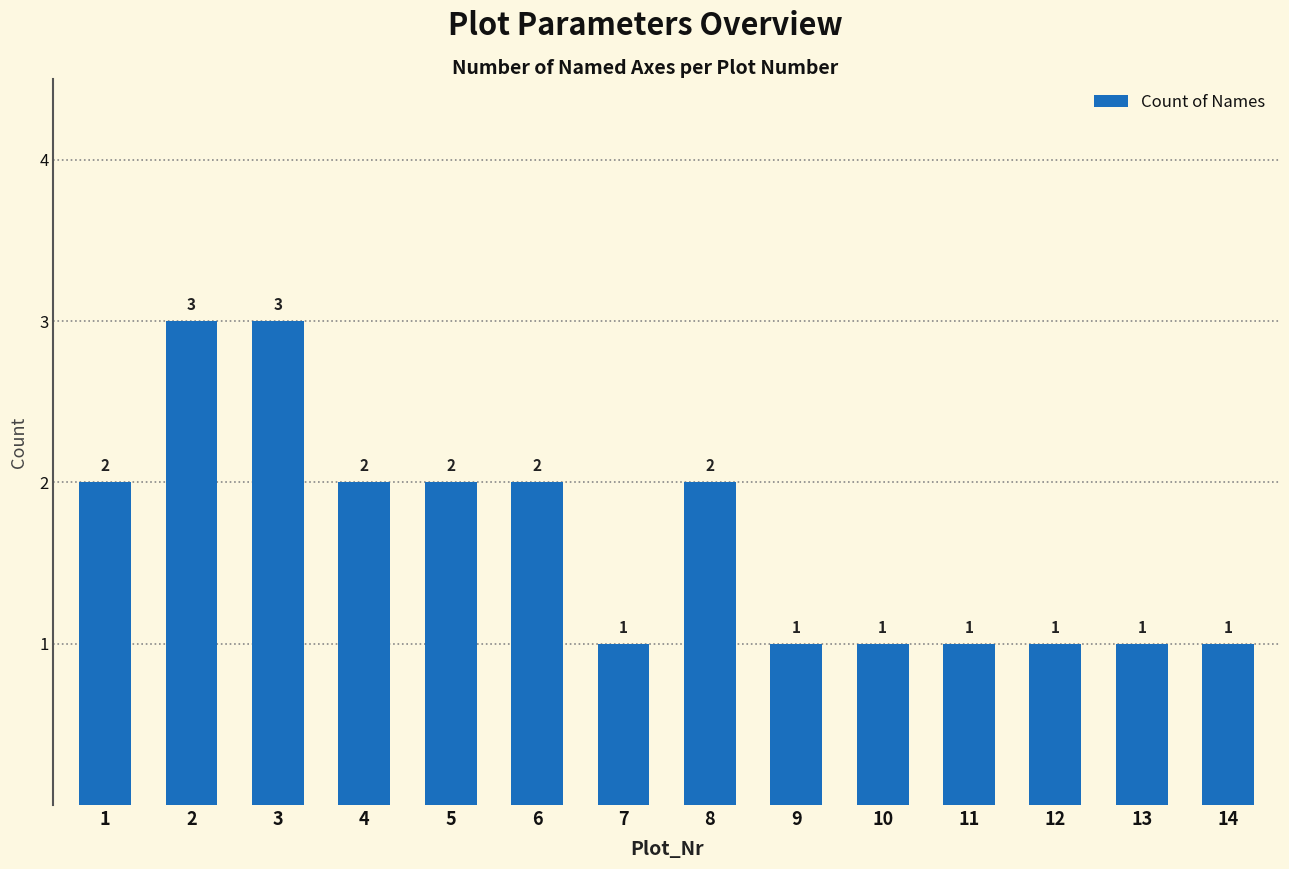

Reading left to right, what are all the values shown in this chart?

2	3	3	2	2	2	1	2	1	1	1	1	1	1